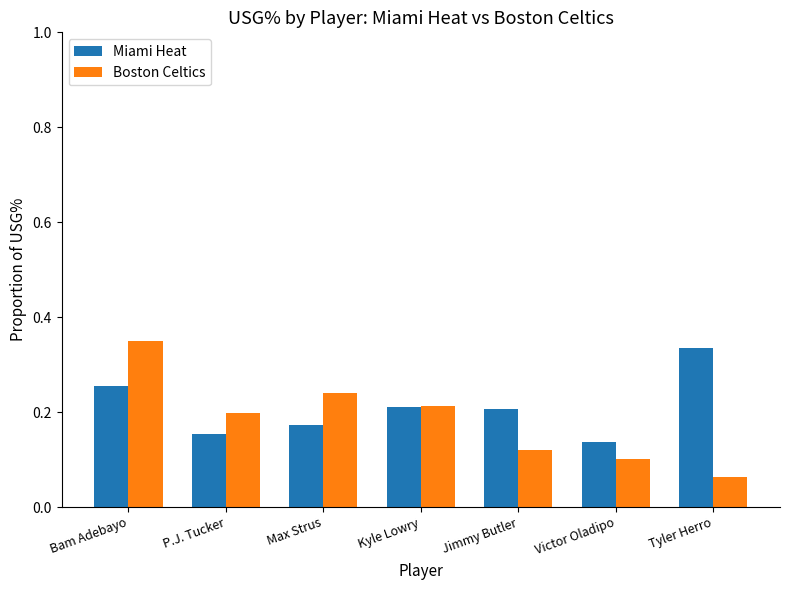

What is the sum of the Miami Heat values at Victor Oladipo and Tyler Herro?

0.5